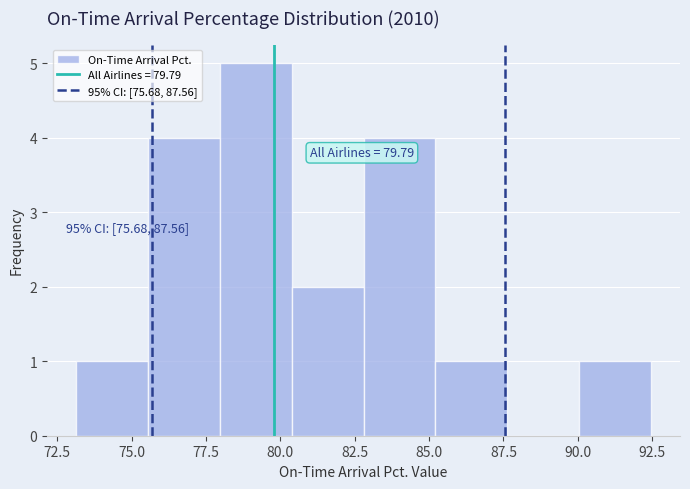

Which range on the x-axis has the tallest bar?

78.0 to 80.5